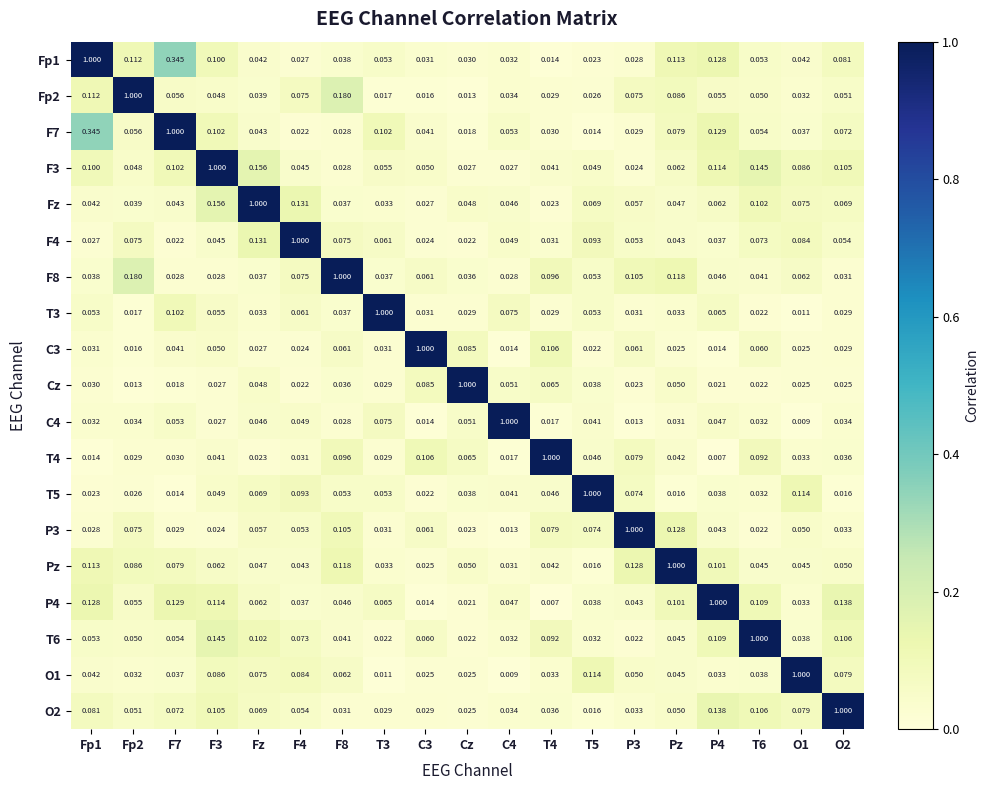

Is the value of F7 at P3 greater than the value of T3 at F8?

No